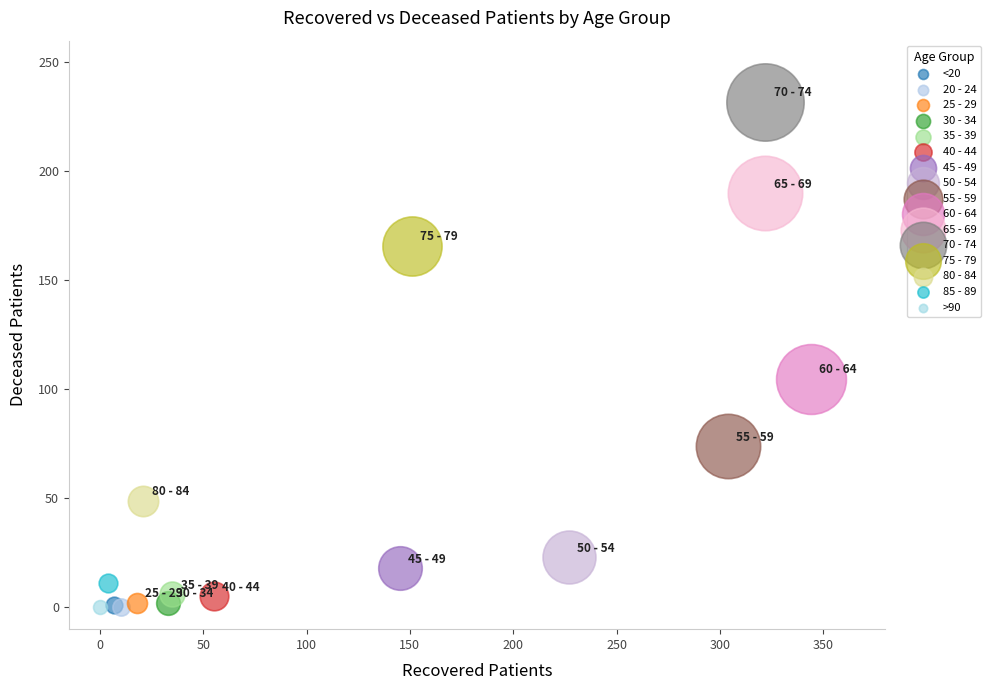

Which series reaches the maximum Y coordinate?

70 - 74